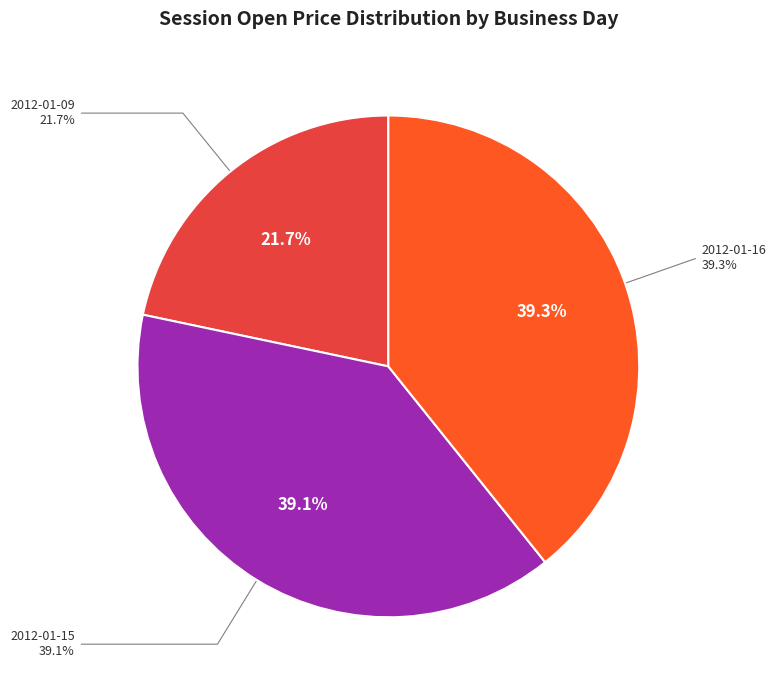

The 2012-01-14 slice represents 0% of the pie. True or false?

True